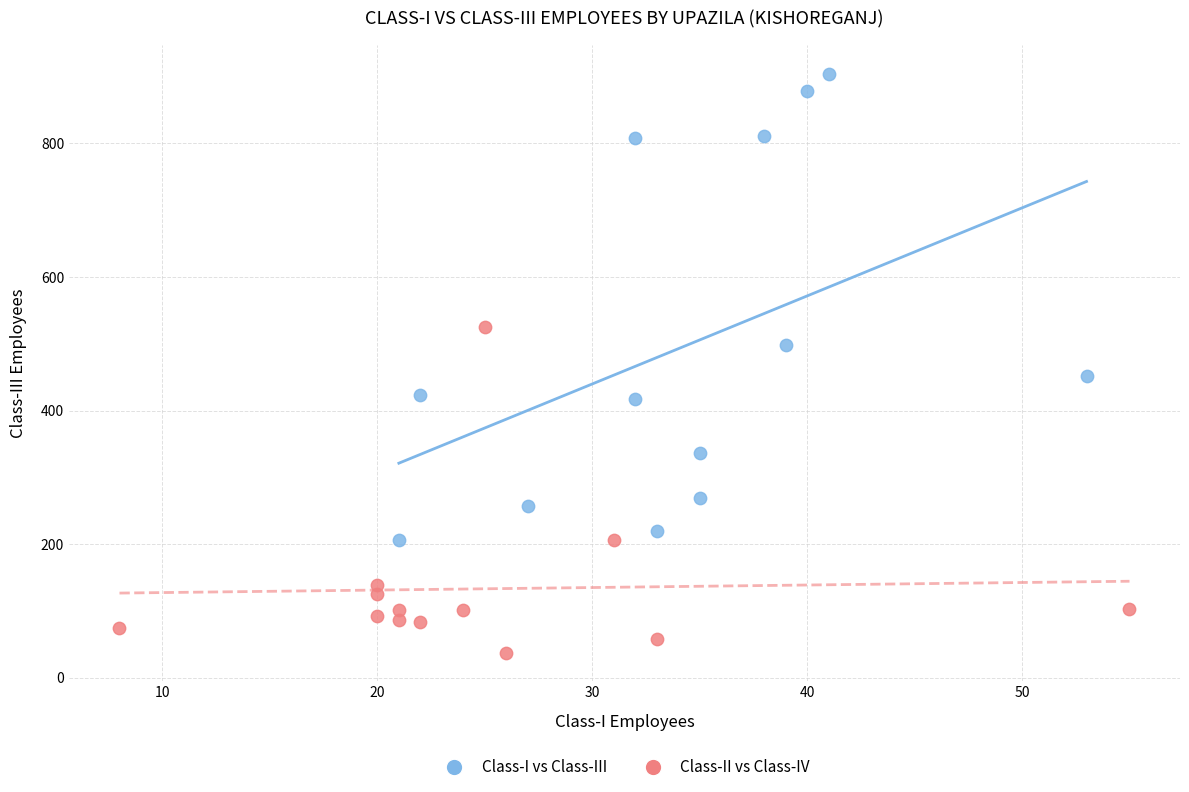

Which series has the widest spread of Y values?

Class-I vs Class-III